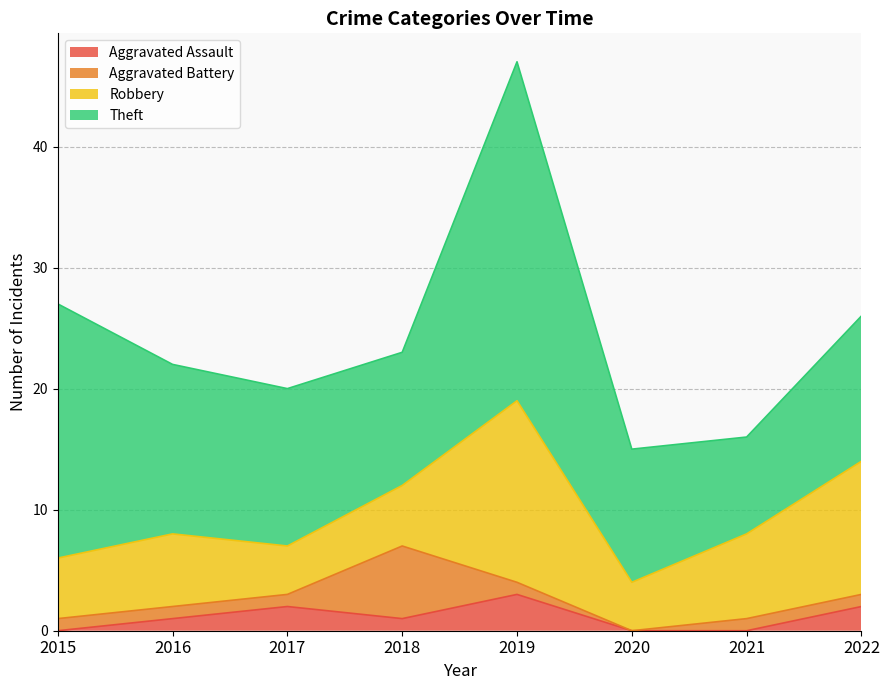

What are all the series names shown in the legend?

Aggravated Assault, Aggravated Battery, Robbery, Theft